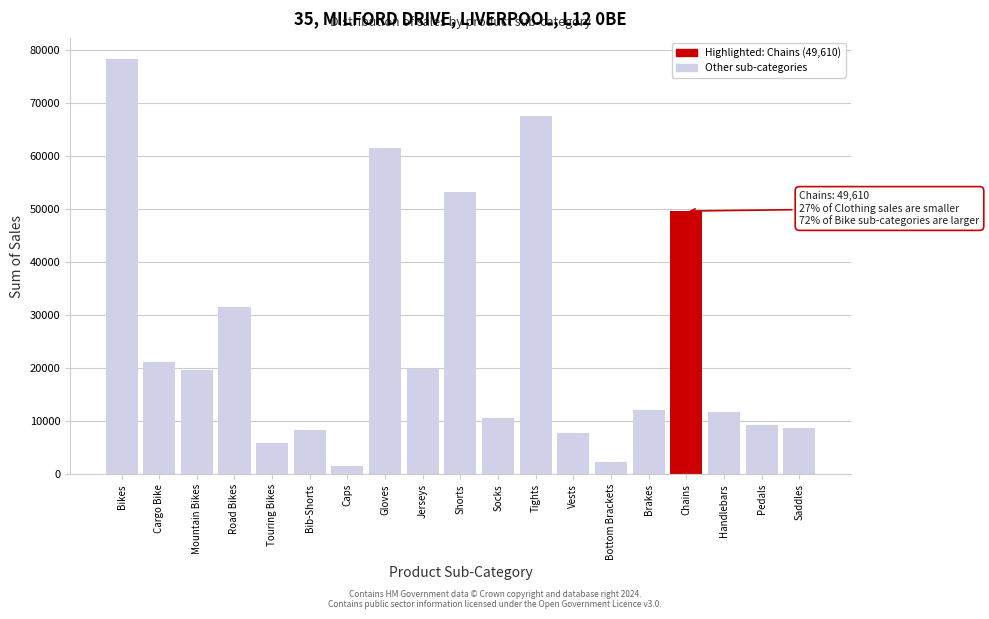

What is the value of the 6th bar from the left?

8360